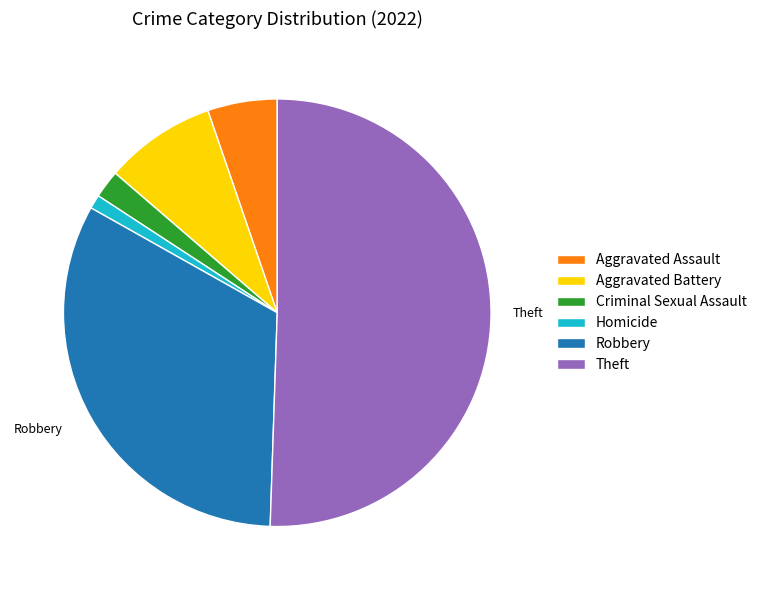

Is there a majority slice in this chart?

Yes